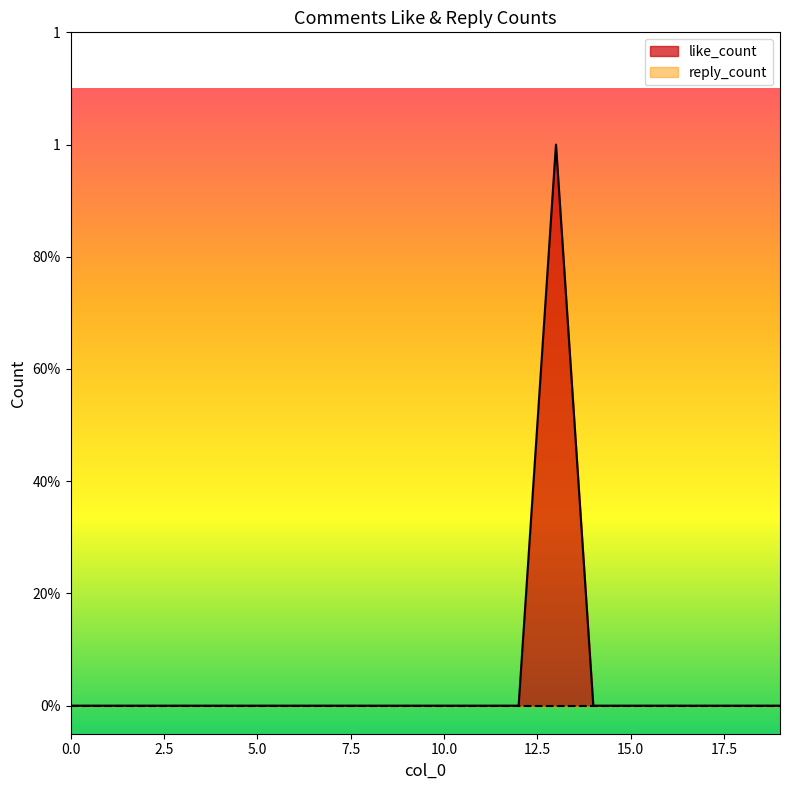

Rank the categories by value from highest to lowest.

13, 0, 1, 2, 3, 4, 5, 6, 7, 8, 9, 10, 11, 12, 14, 15, 16, 17, 18, 19